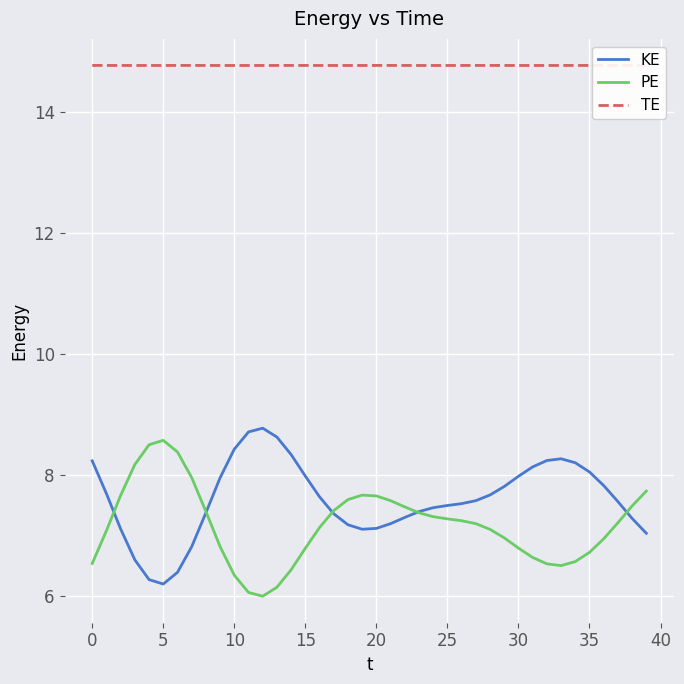

Which series has the largest total across all categories?

TE